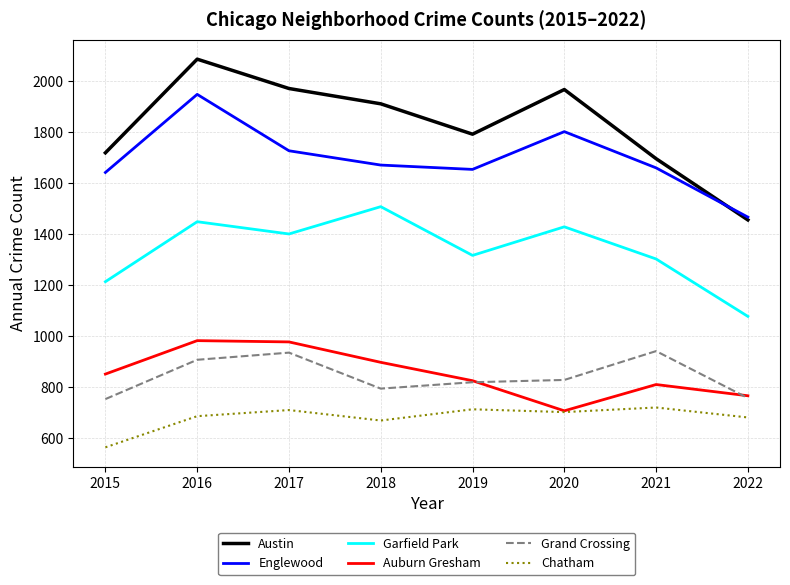

What is the smallest value displayed?

565